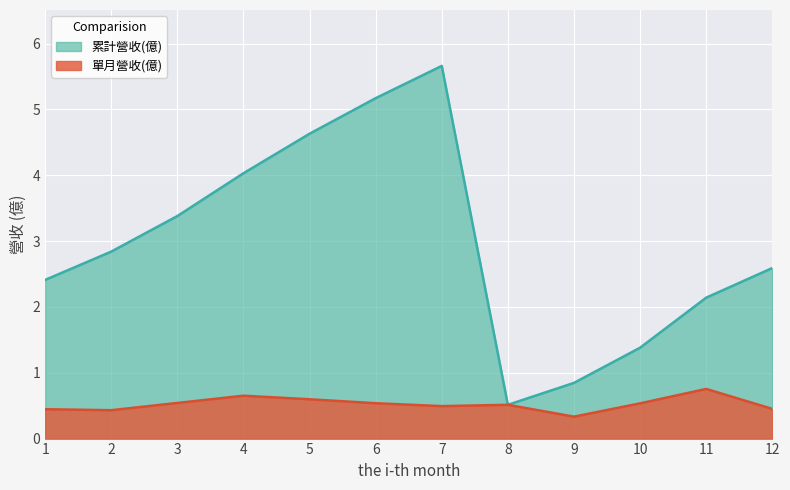

What is the minimum value shown in the chart?

0.3